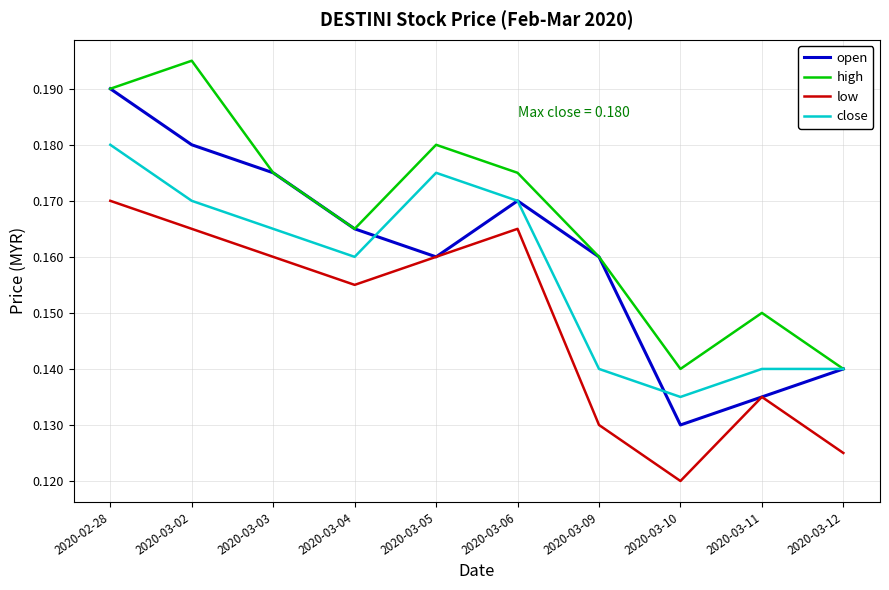

What is the total value across all series at 2020-03-03?

0.7